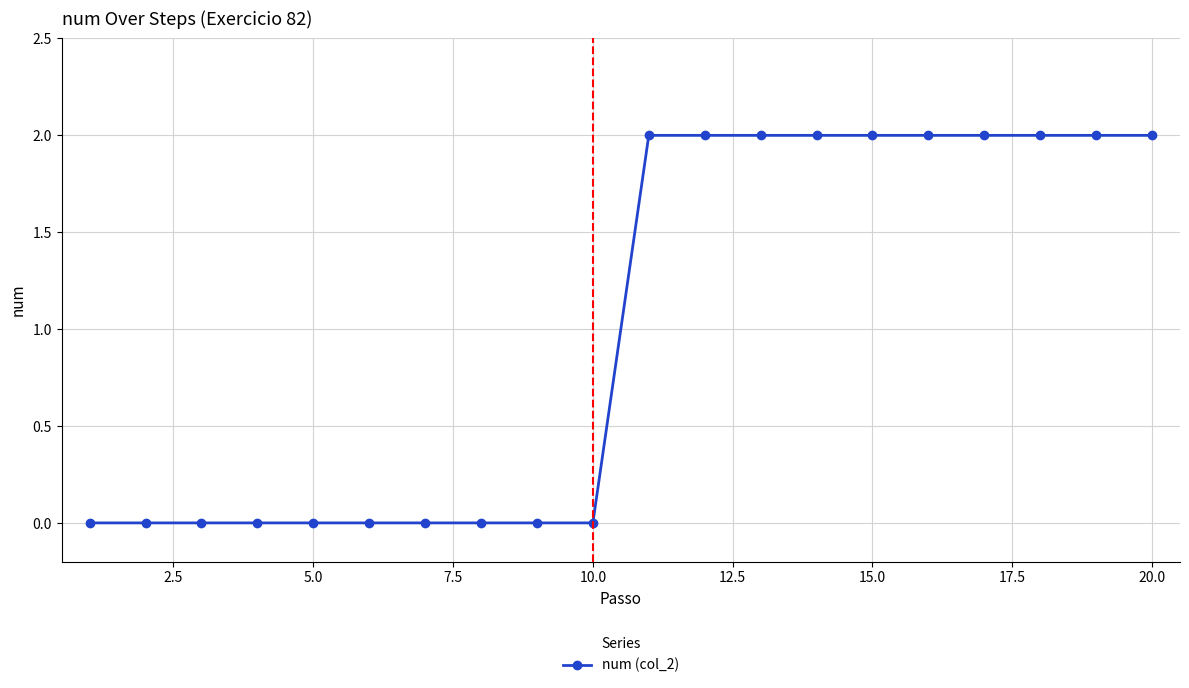

What is the sum of all values?

20